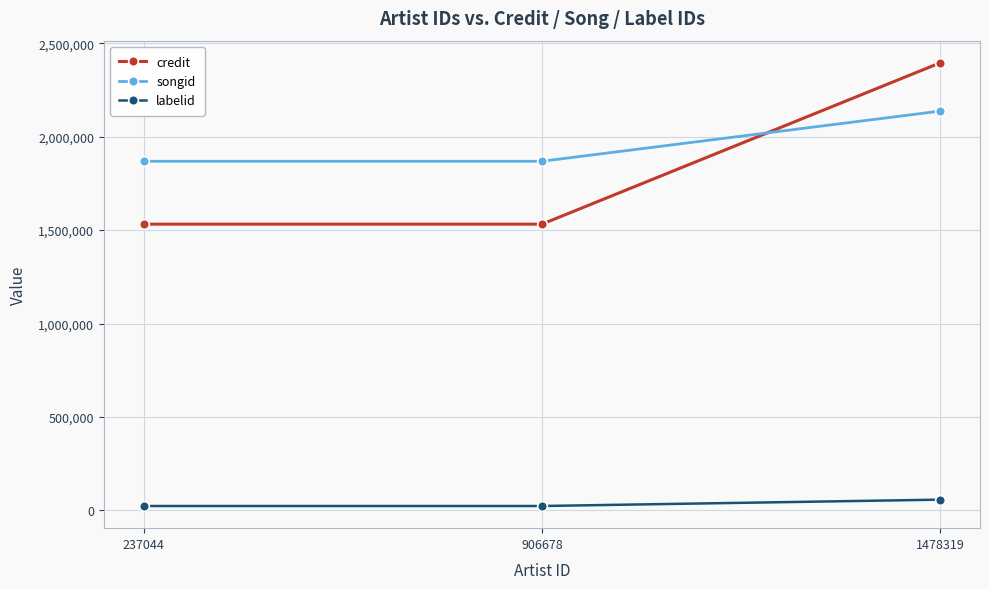

Between 237044 and 1478319, which series saw the biggest shift?

credit